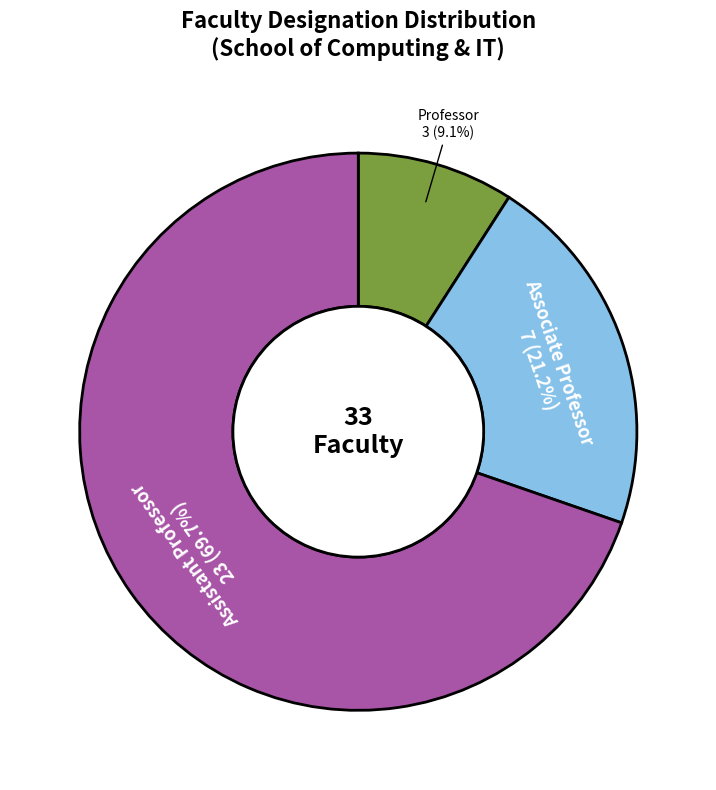

Is there a majority slice in this chart?

Yes